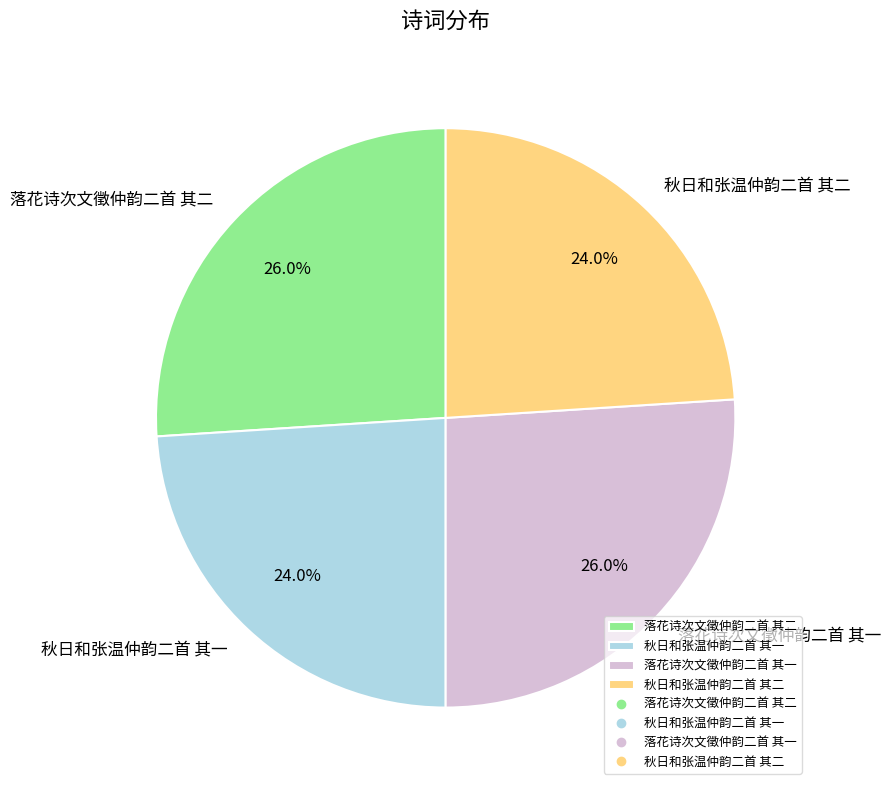

Does any single category account for the majority?

No